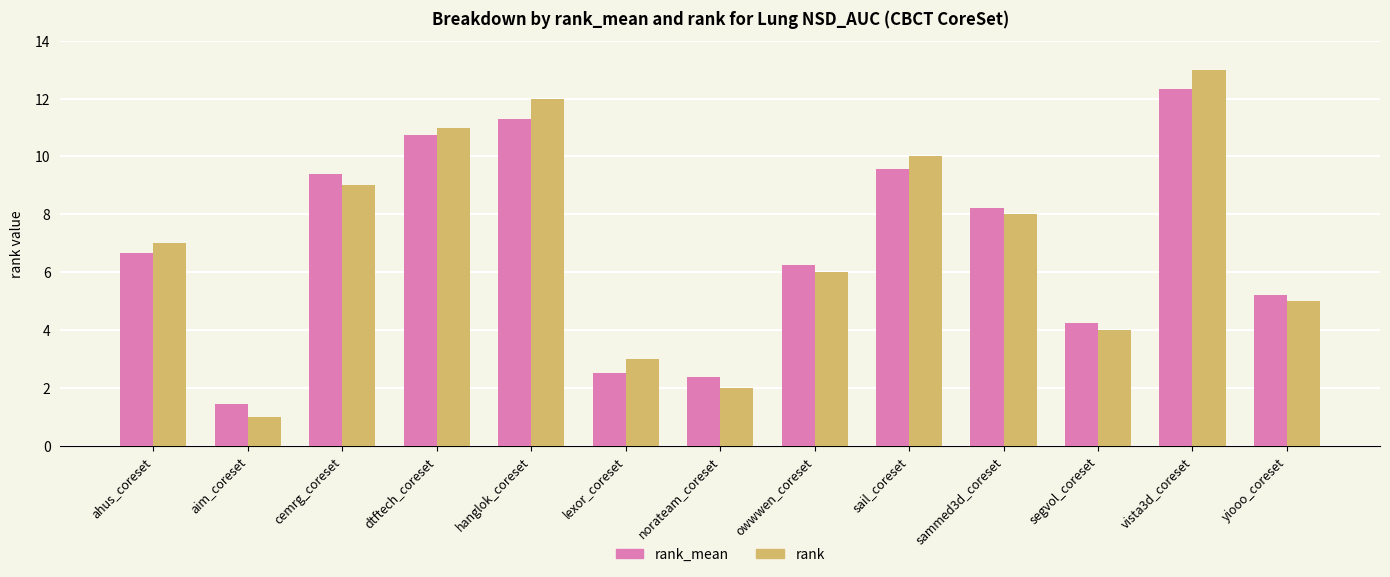

What is the label of the 12th bar from the right?

aim_coreset